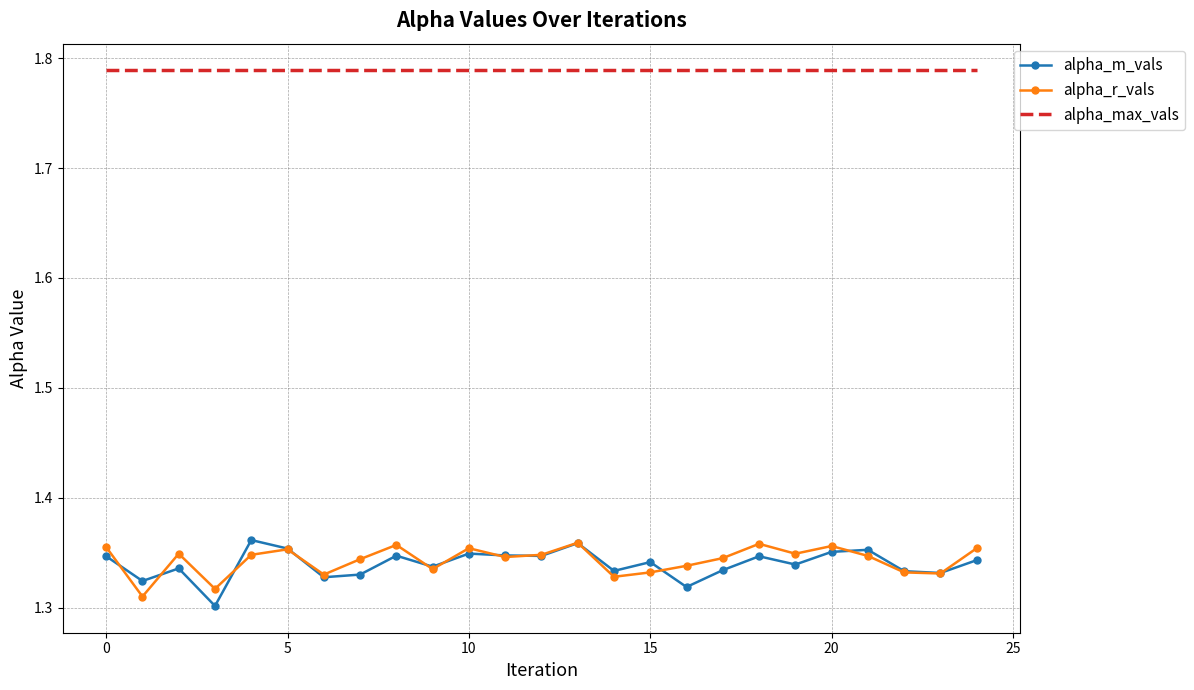

How many interior local peaks does the alpha_m_vals series have?

8